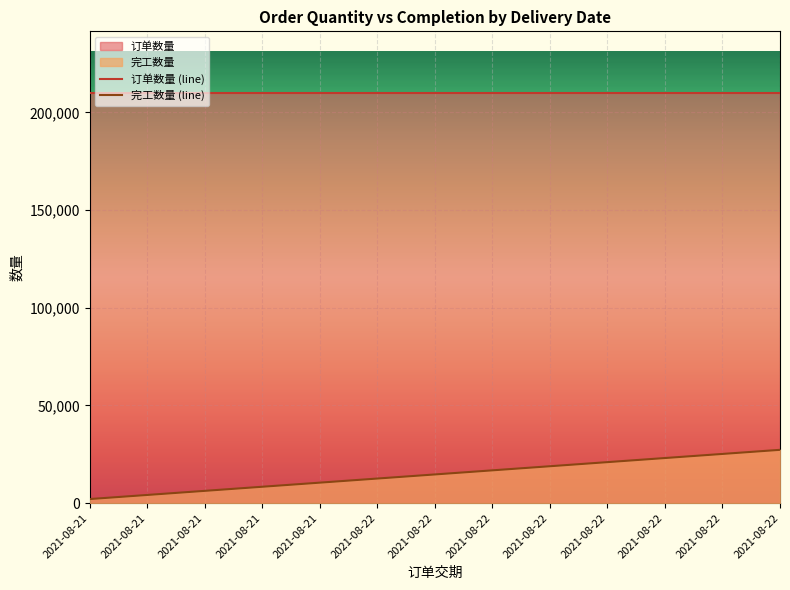

List the labels in order of value, largest first.

2021-08-22, 2021-08-22, 2021-08-22, 2021-08-22, 2021-08-22, 2021-08-22, 2021-08-22, 2021-08-22, 2021-08-21, 2021-08-21, 2021-08-21, 2021-08-21, 2021-08-21